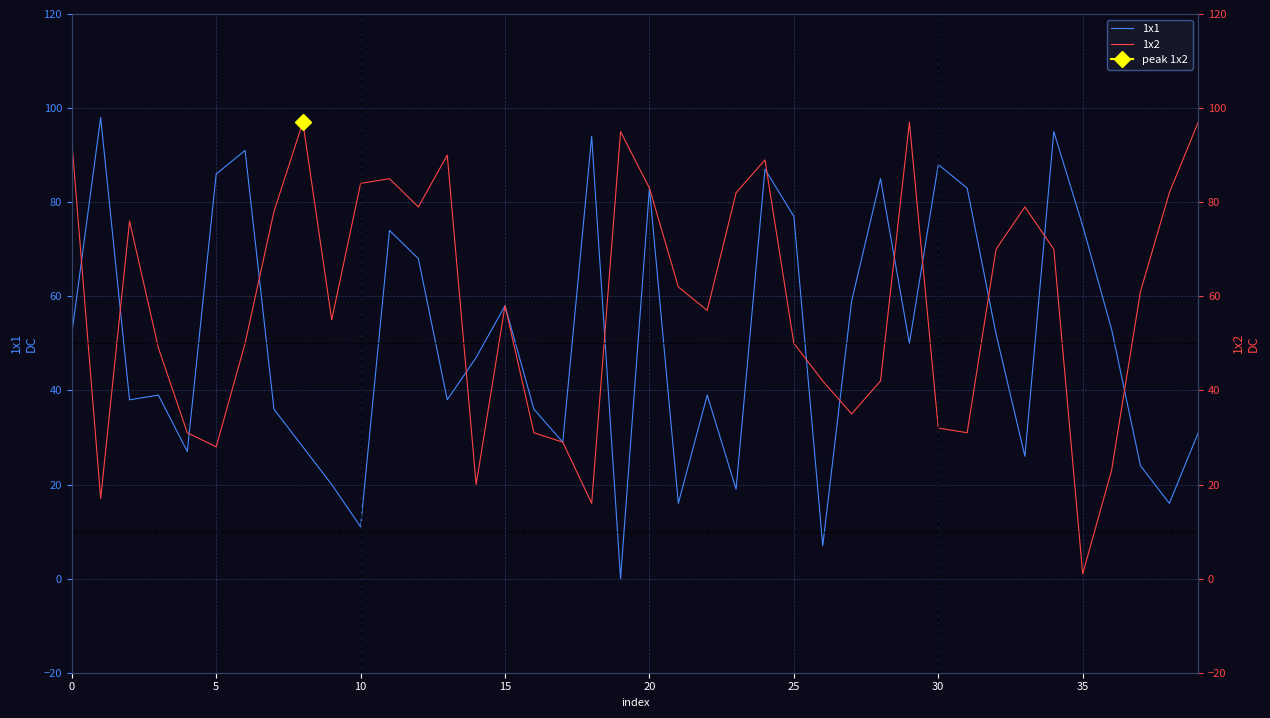

How many data points in 1x1 are above 50?

19